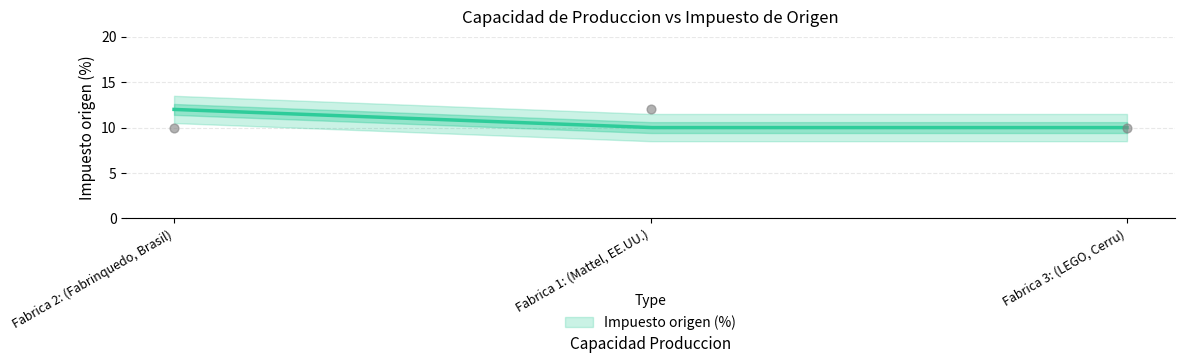

What is the change in value from Fabrica 2: (Fabrinquedo, Brasil) to Fabrica 1: (Mattel, EE.UU.)?

+2